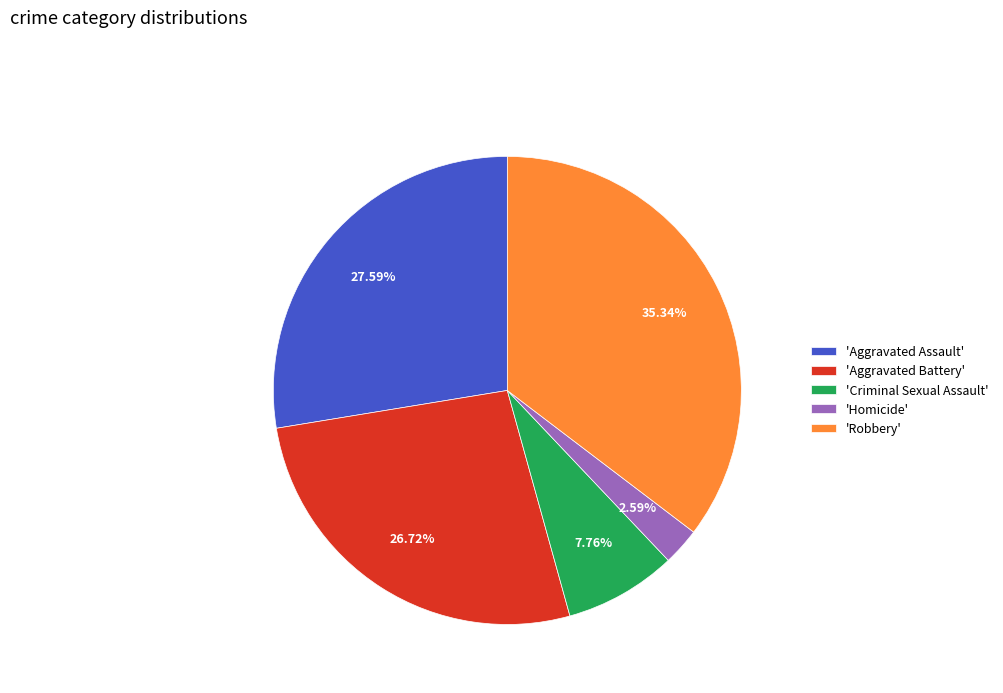

Which has a higher value, 'Homicide' or 'Robbery'?

'Robbery'